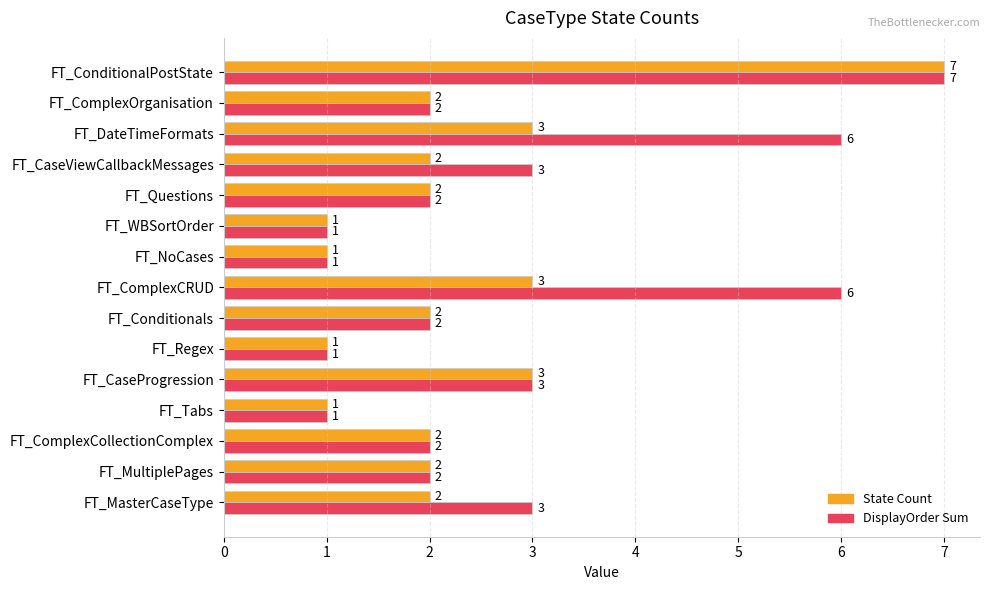

Which series changed the most between FT_MasterCaseType and FT_Regex?

DisplayOrder Sum